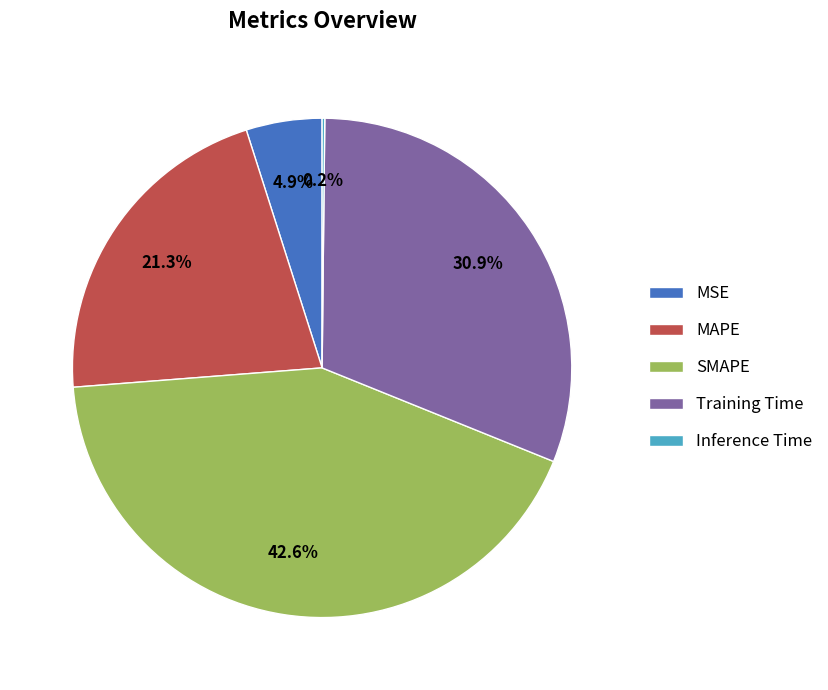

Does any single category account for the majority?

No